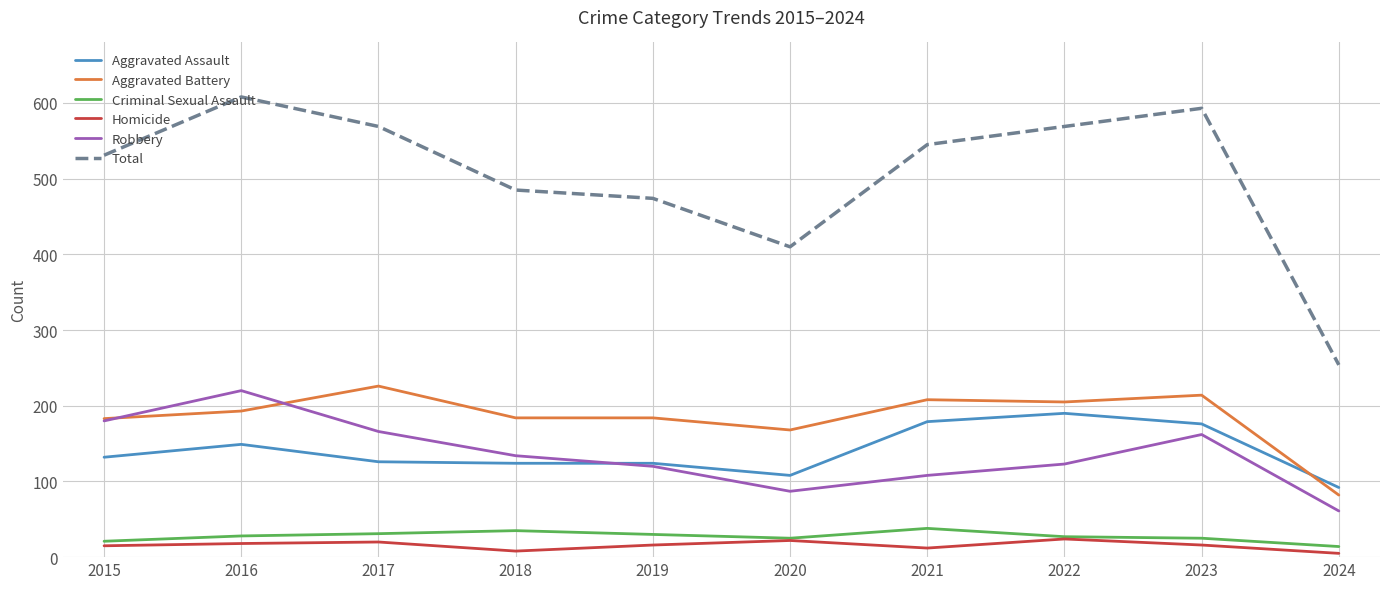

True or false: Criminal Sexual Assault and Total cross at least once.

False